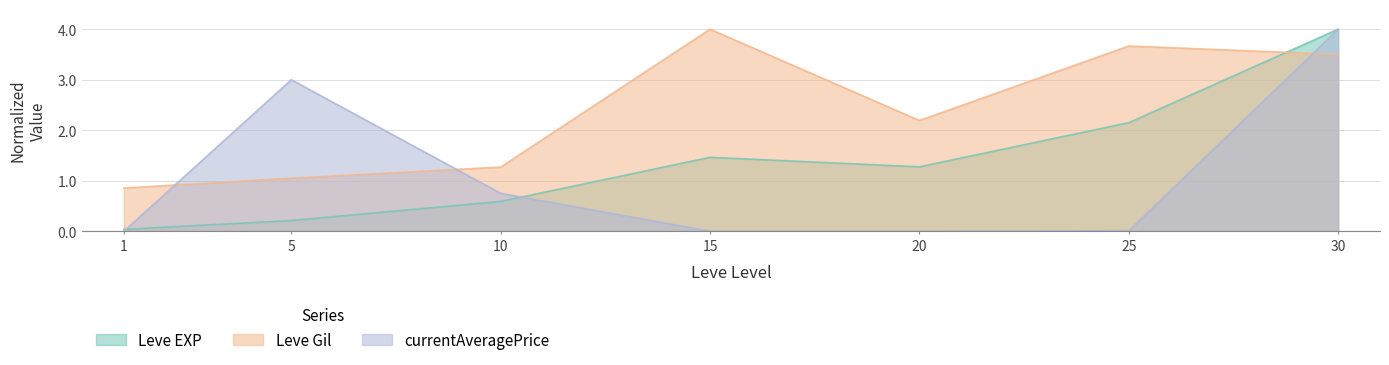

True or false: currentAveragePrice has more than 2 interior local peaks.

False